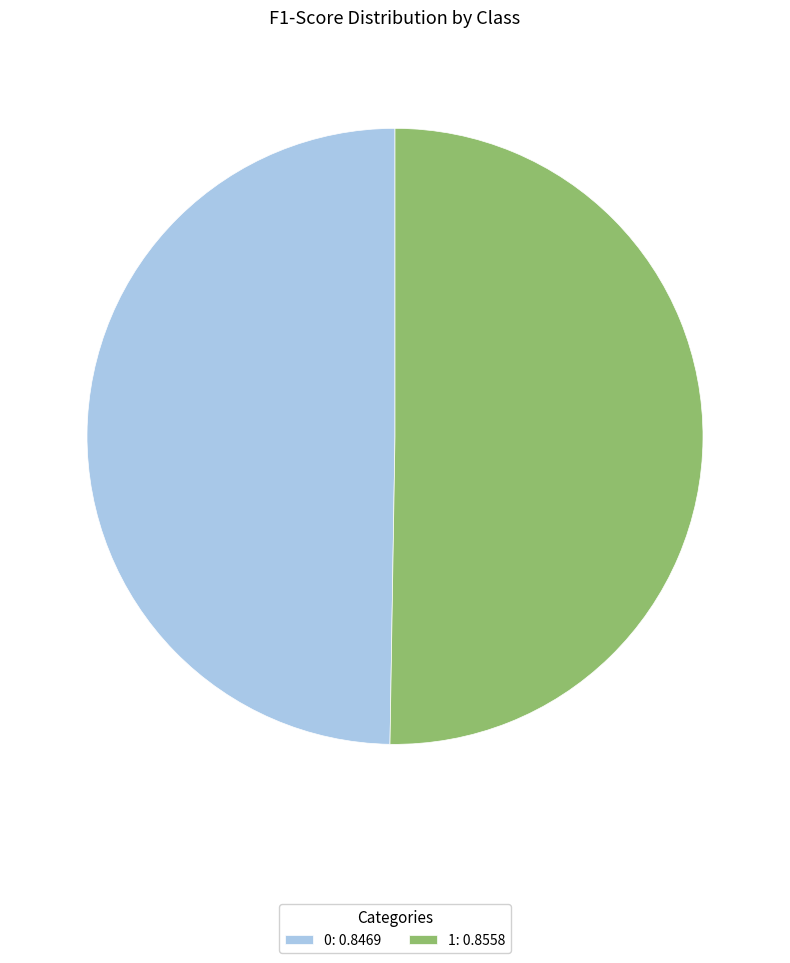

Do 1 and 0 together represent more than half of the pie?

Yes